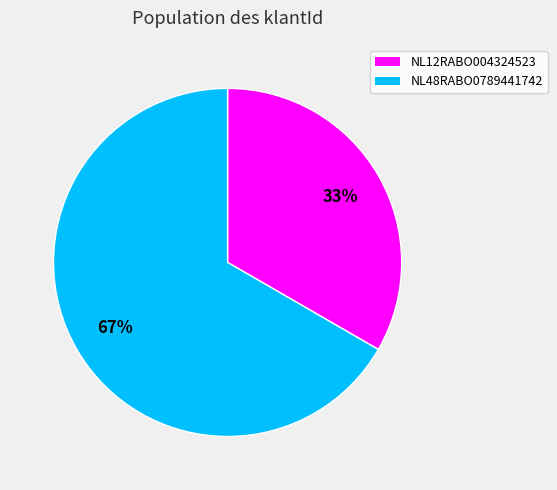

The NL48RABO0789441742 slice represents 75% of the pie. True or false?

False